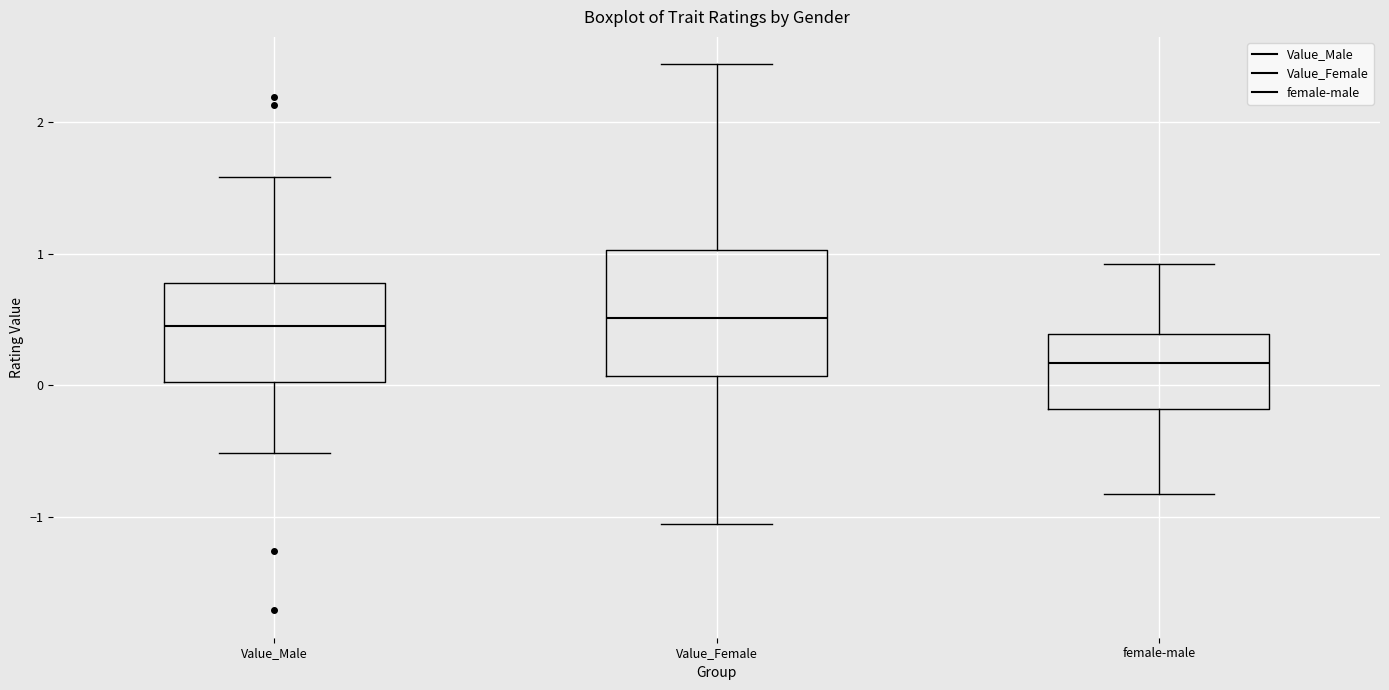

Reading left to right, transcribe this box plot: for each box, give where its median line is, the range the box spans, and where its two whiskers end, as read against the y-axis. The values are not printed on the chart, so give them approximately, as read against the axis.

Value_Male: median 0.5, box 0.0 to 0.8, whiskers -0.5 to 1.6
Value_Female: median 0.5, box 0.1 to 1.0, whiskers -1.1 to 2.4
female-male: median 0.2, box -0.2 to 0.4, whiskers -0.8 to 0.9